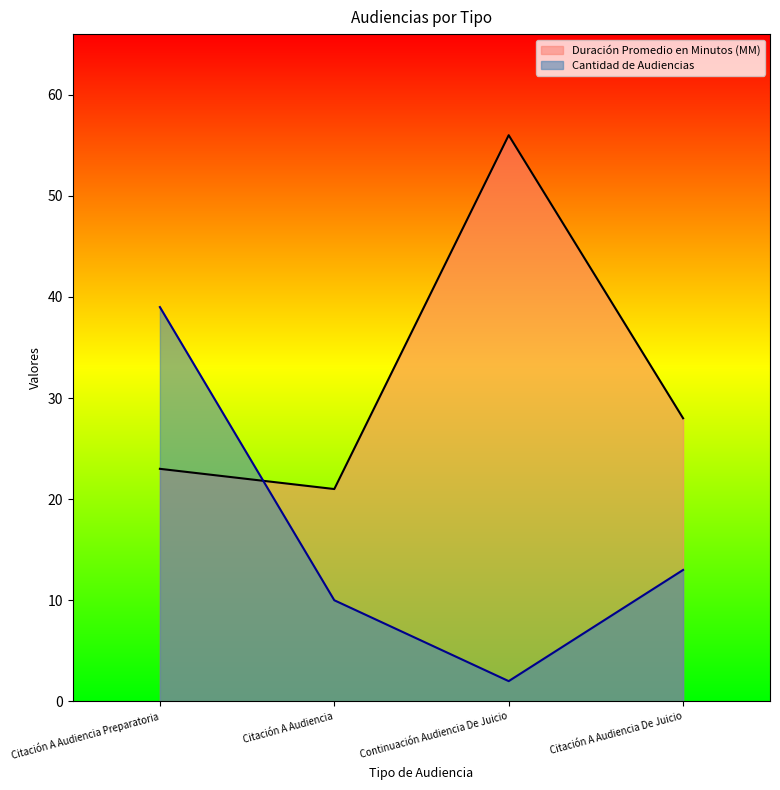

In Cantidad de Audiencias, how many points are lower than both neighbors (excluding endpoints)?

1